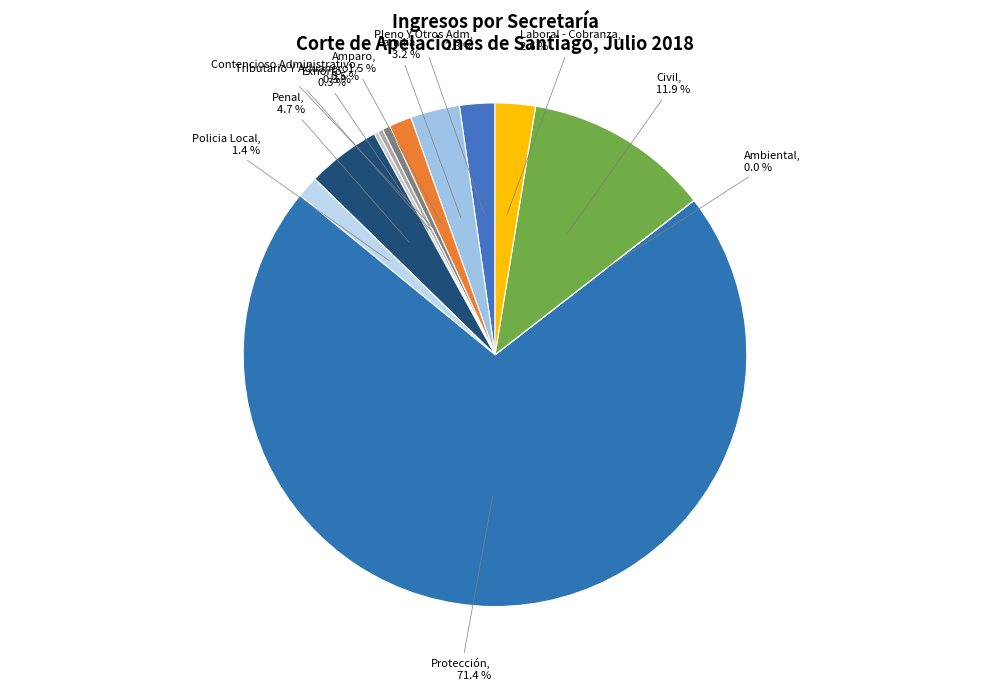

Which category has the biggest portion of the pie?

Protección